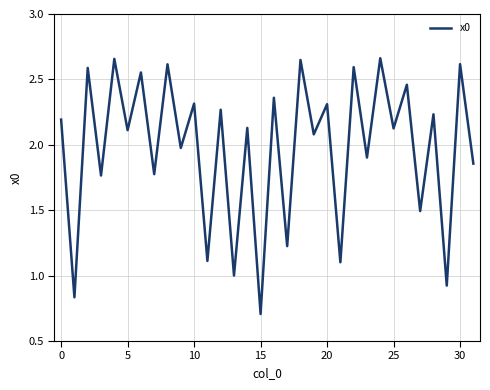

What is the difference between the maximum and minimum values?

2.0